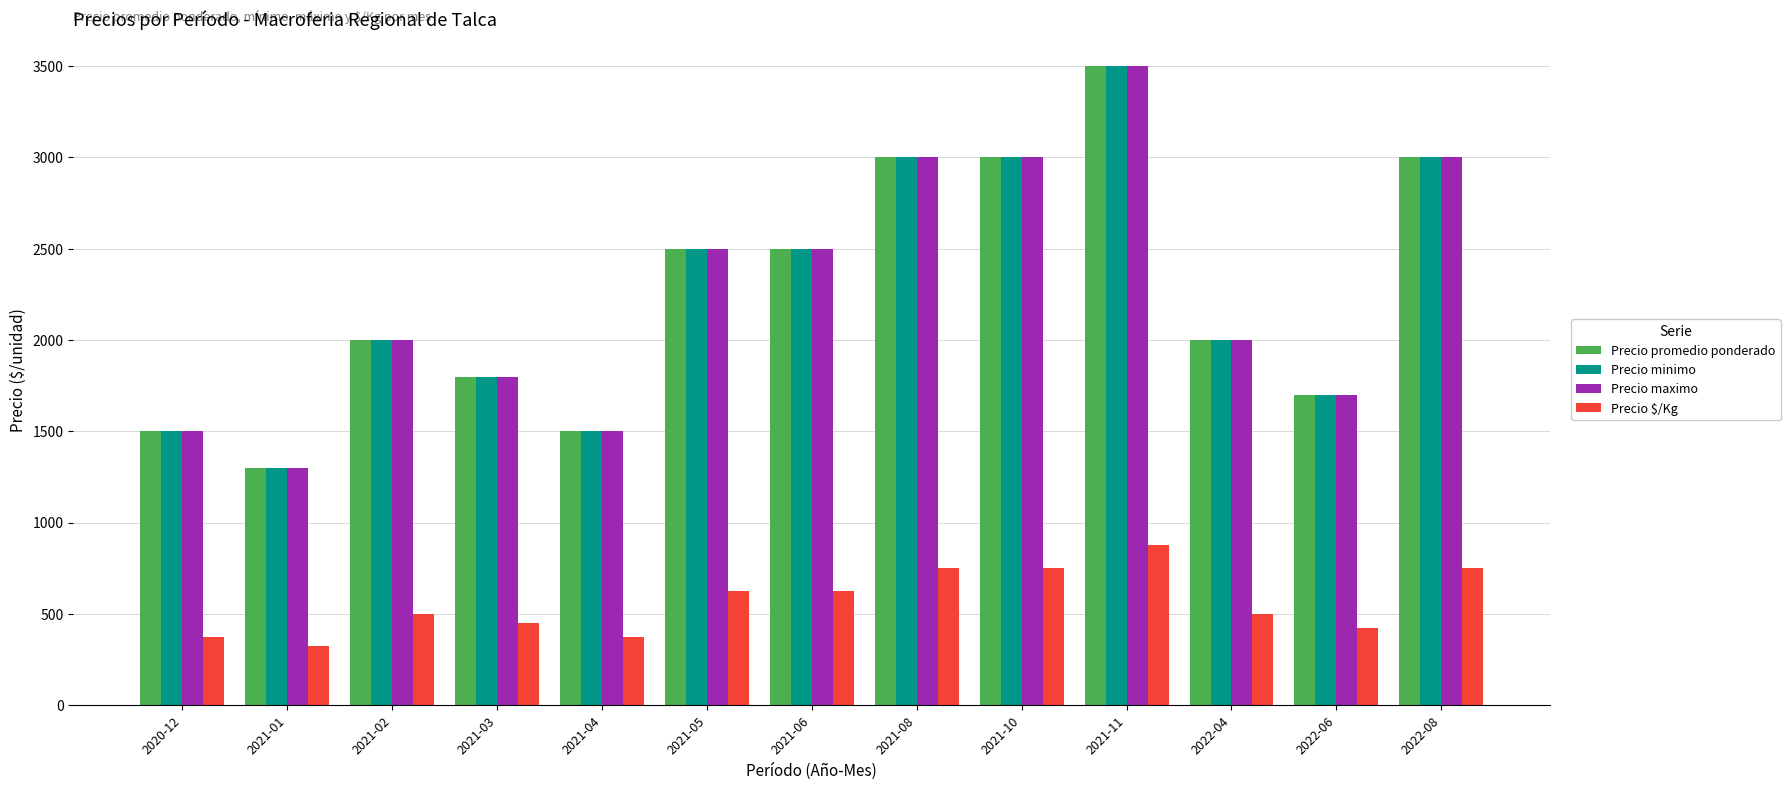

At which category is the sum across all series the highest?

2021-11